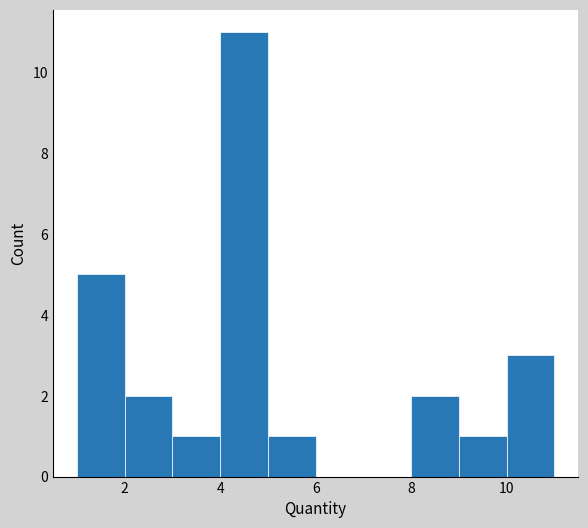

Over which range of the x-axis is the bar tallest?

4 to 5